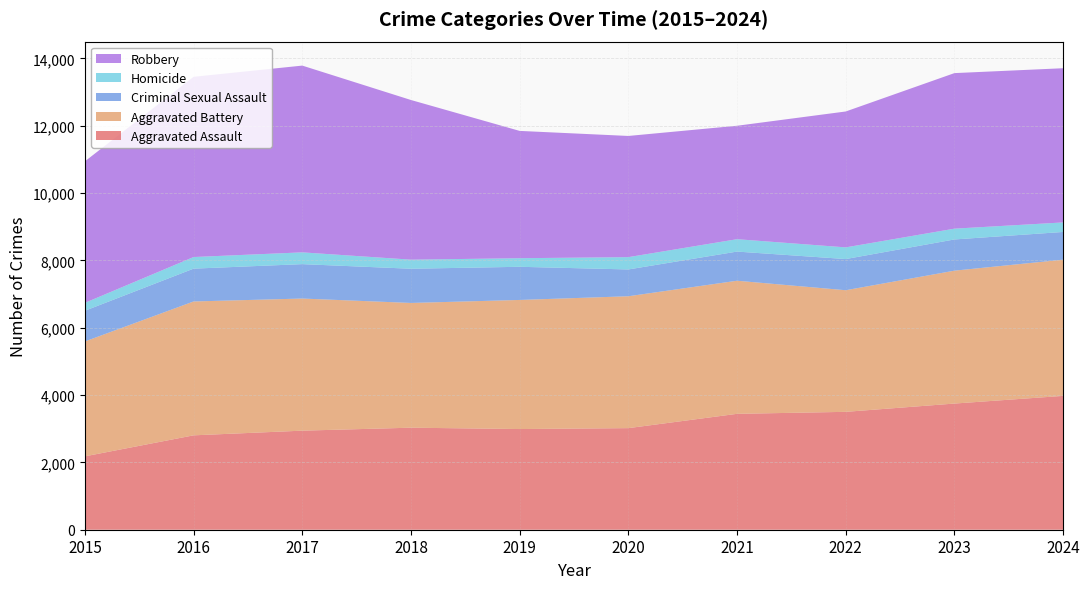

Reading left to right, list all the values displayed in this chart.

Aggravated Assault: 2015=2180	2016=2804	2017=2943	2018=3031	2019=2991	2020=3018	2021=3443	2022=3502	2023=3748	2024=3976
Aggravated Battery: 2015=3413	2016=3977	2017=3925	2018=3706	2019=3835	2020=3918	2021=3954	2022=3613	2023=3948	2024=4047
Criminal Sexual Assault: 2015=912	2016=975	2017=1022	2018=1016	2019=985	2020=796	2021=866	2022=926	2023=927	2024=823
Homicide: 2015=235	2016=345	2017=350	2018=270	2019=255	2020=366	2021=368	2022=347	2023=321	2024=283
Robbery: 2015=4204	2016=5354	2017=5548	2018=4743	2019=3782	2020=3600	2021=3370	2022=4037	2023=4621	2024=4581